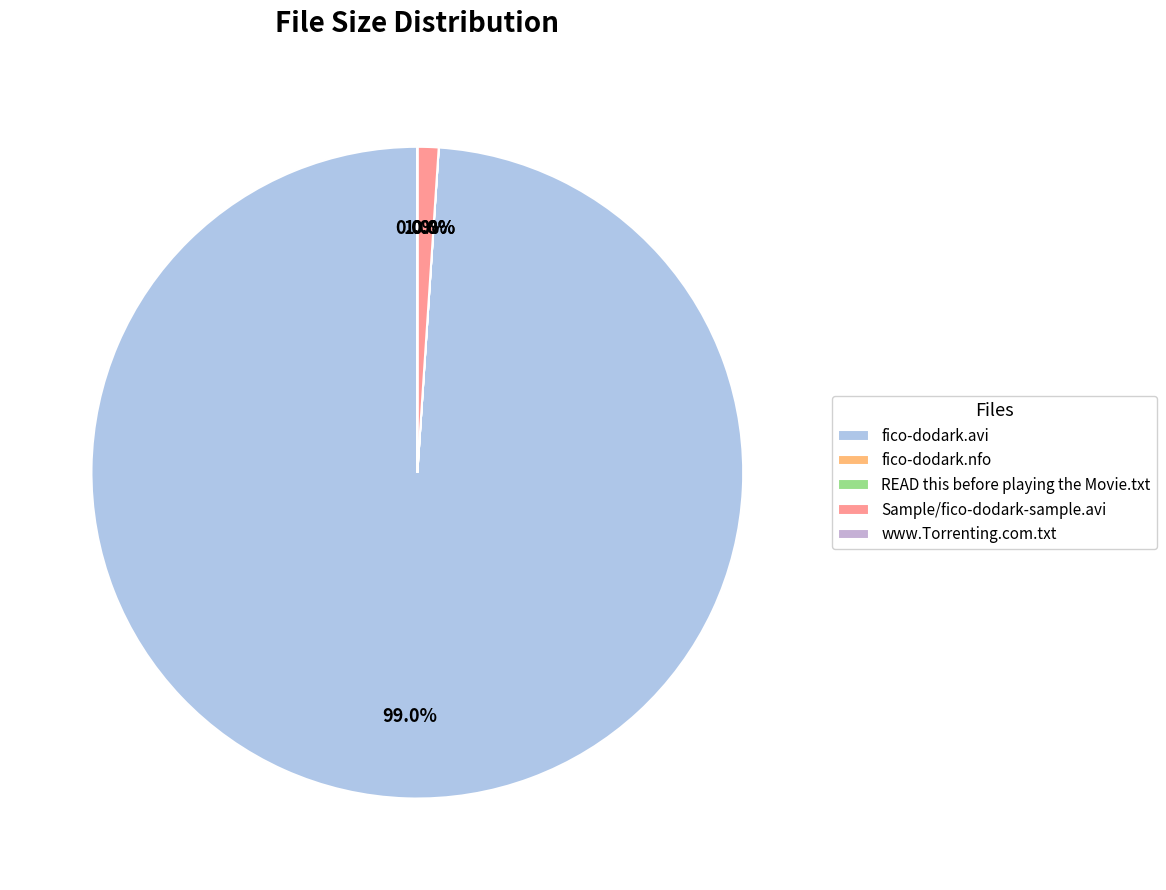

Which has a higher value, fico-dodark.nfo or www.Torrenting.com.txt?

www.Torrenting.com.txt